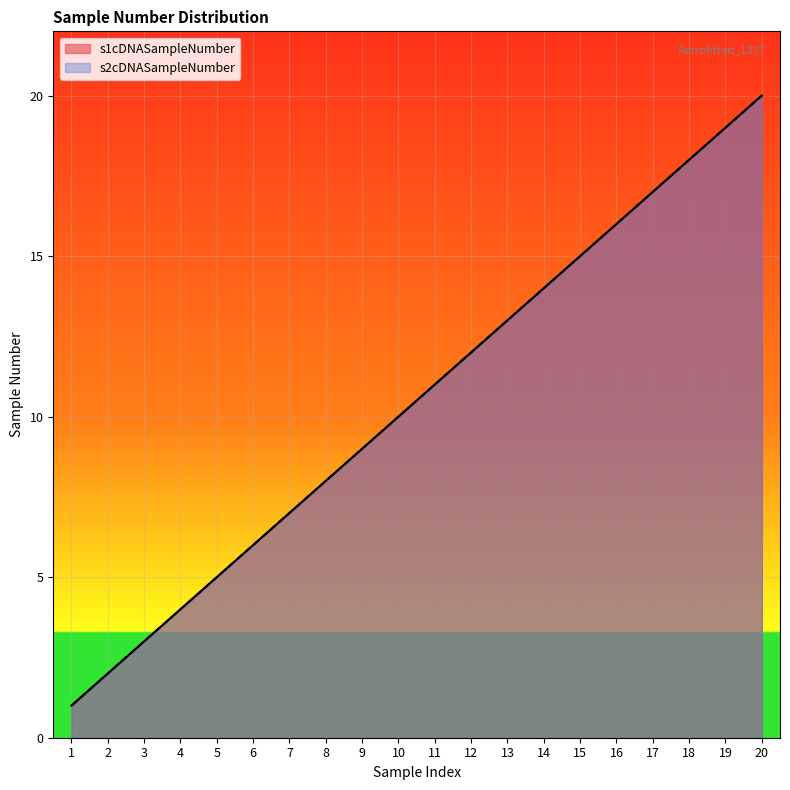

List the labels in order of s1cDNASampleNumber value, largest first.

20, 19, 18, 17, 16, 15, 14, 13, 12, 11, 10, 9, 8, 7, 6, 5, 4, 3, 2, 1